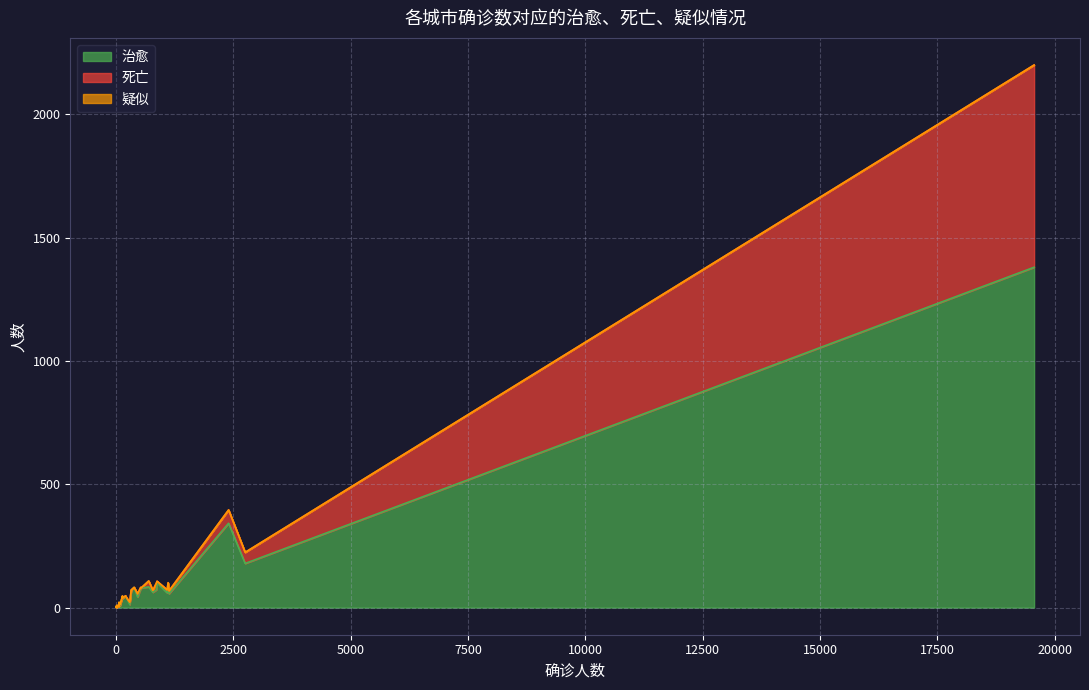

Read the 治愈 value at 襄阳, to the nearest 10.

60